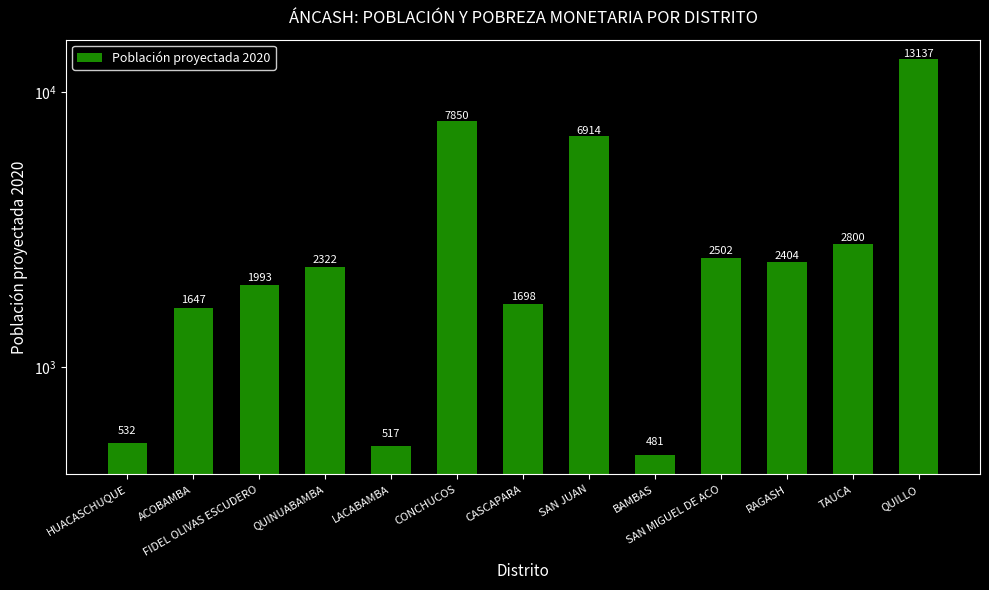

What is the average value?

3446